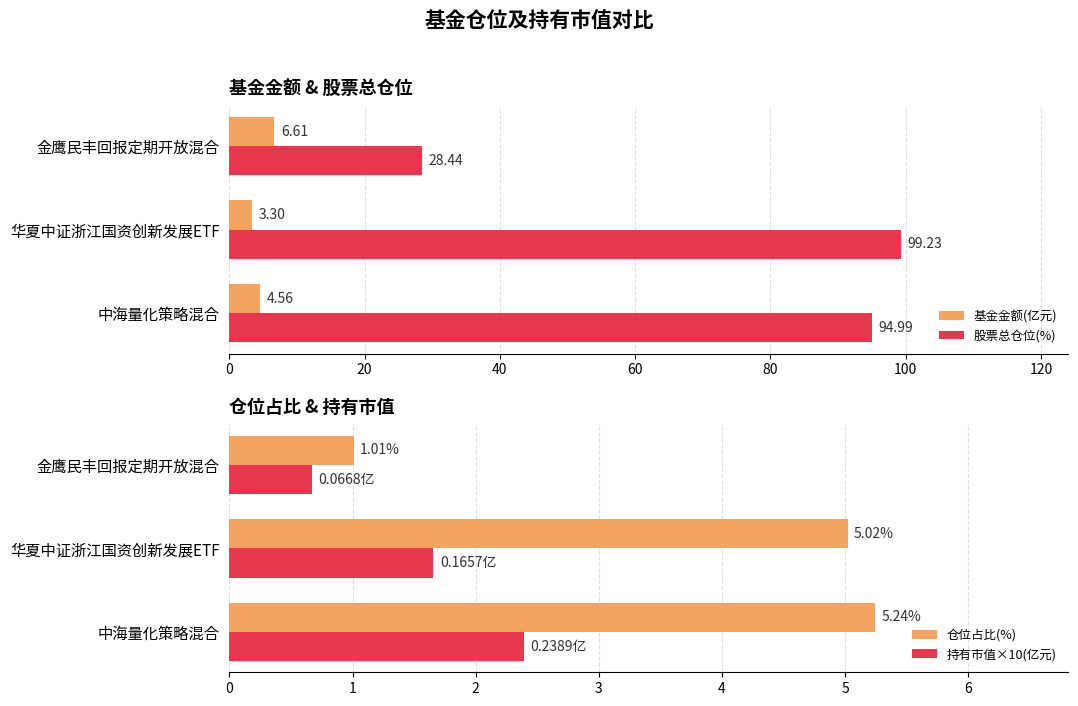

The 股票总仓位(%) series shows 54.0 at 华夏中证浙江国资创新发展ETF. True or false?

False